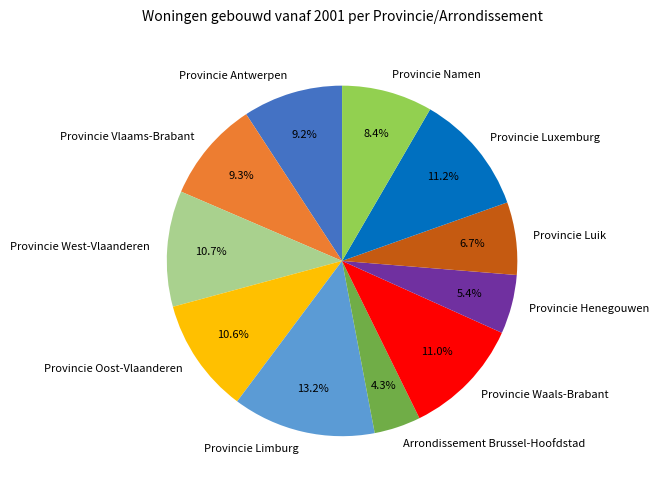

True or false: Provincie Vlaams-Brabant accounts for 9% of the total.

True